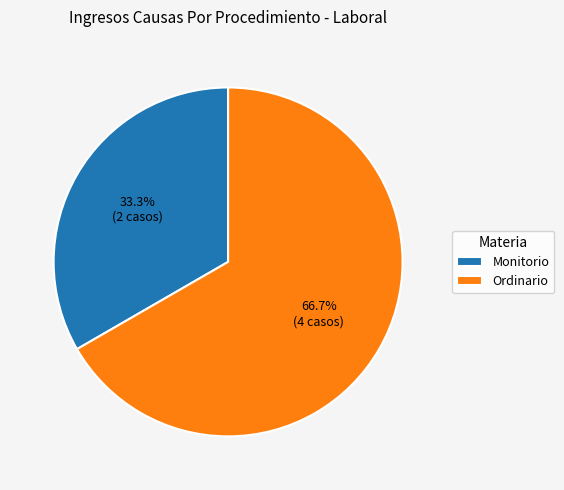

True or false: Ordinario accounts for 67% of the total.

True